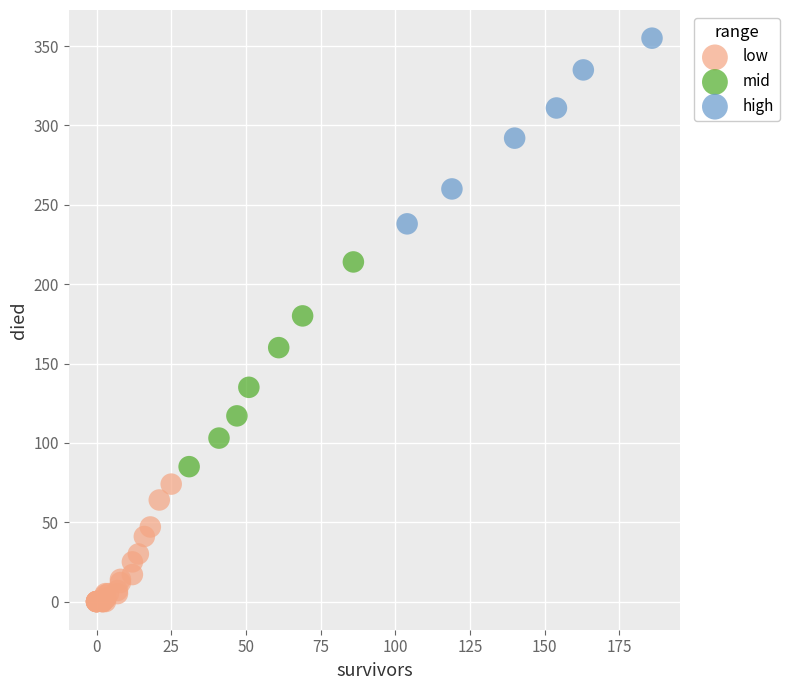

Which series contains the lowest Y value?

low